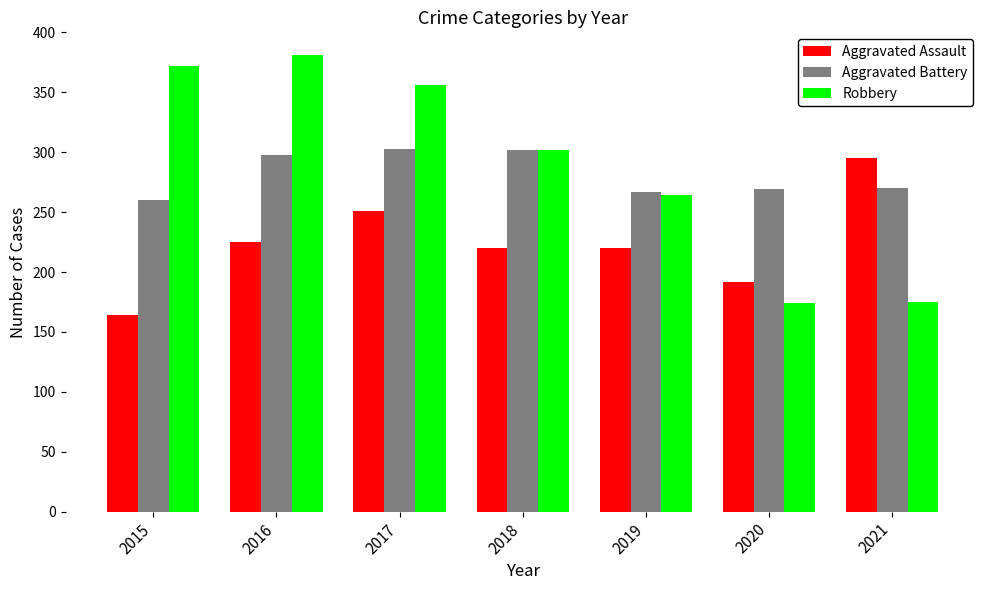

What is the difference between the highest and lowest values at 2018?

82